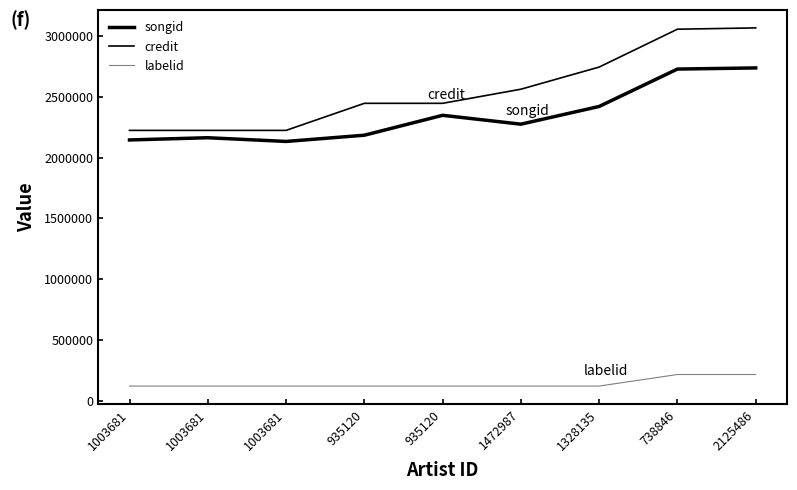

Is this an area chart (filled region under the line)?

No